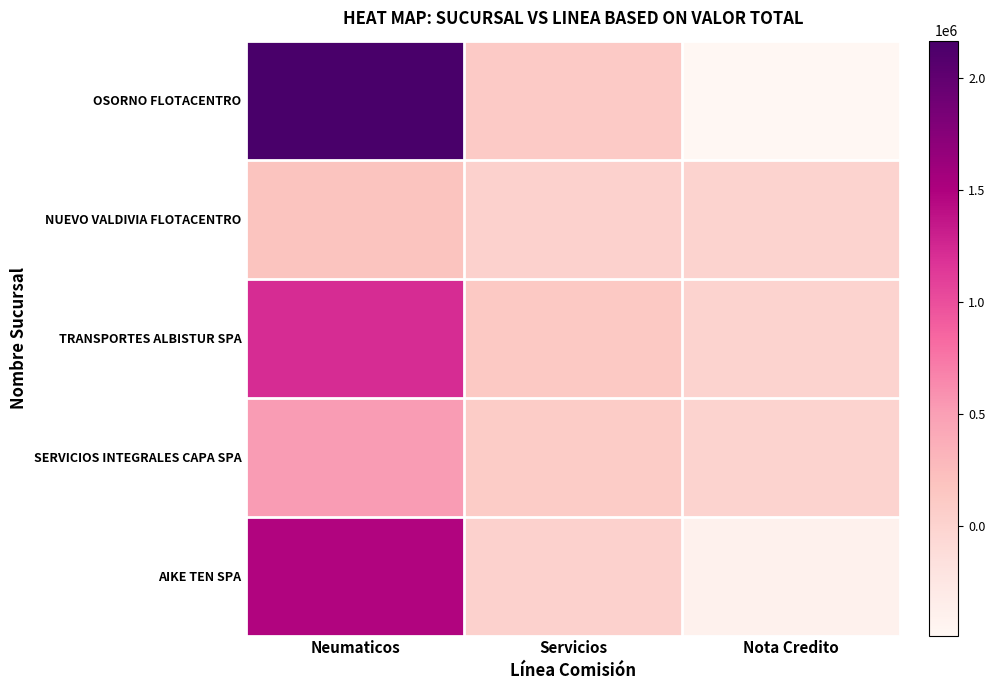

At Neumaticos, list the series in order from largest to smallest.

OSORNO FLOTACENTRO, AIKE TEN SPA, TRANSPORTES ALBISTUR SPA, SERVICIOS INTEGRALES CAPA SPA, NUEVO VALDIVIA FLOTACENTRO